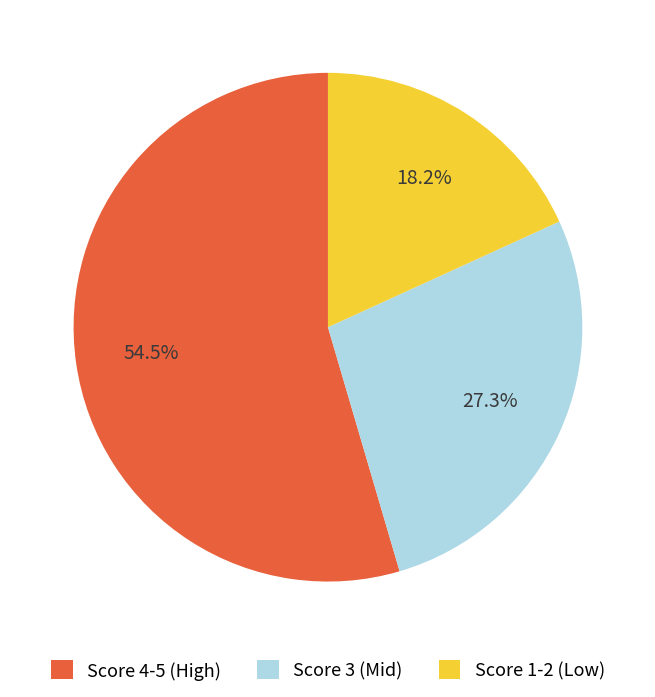

Does any single category account for the majority?

Yes